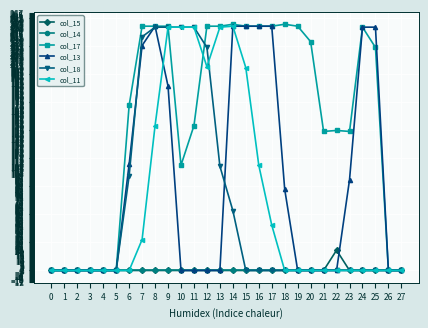

At how many categories does at least one series exceed 179?

16